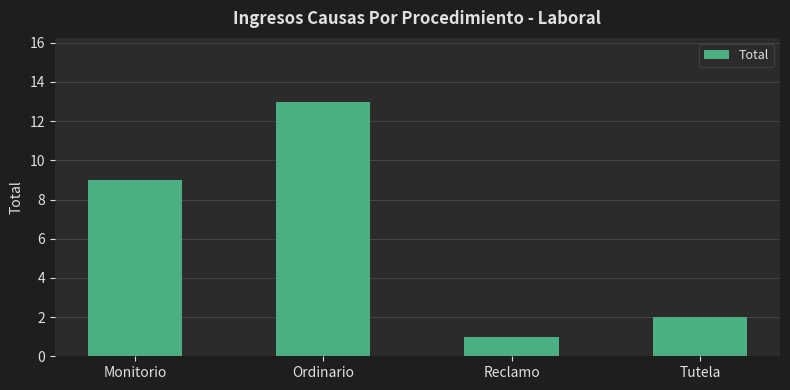

Reading left to right, list all the values displayed in this chart.

9	13	1	2